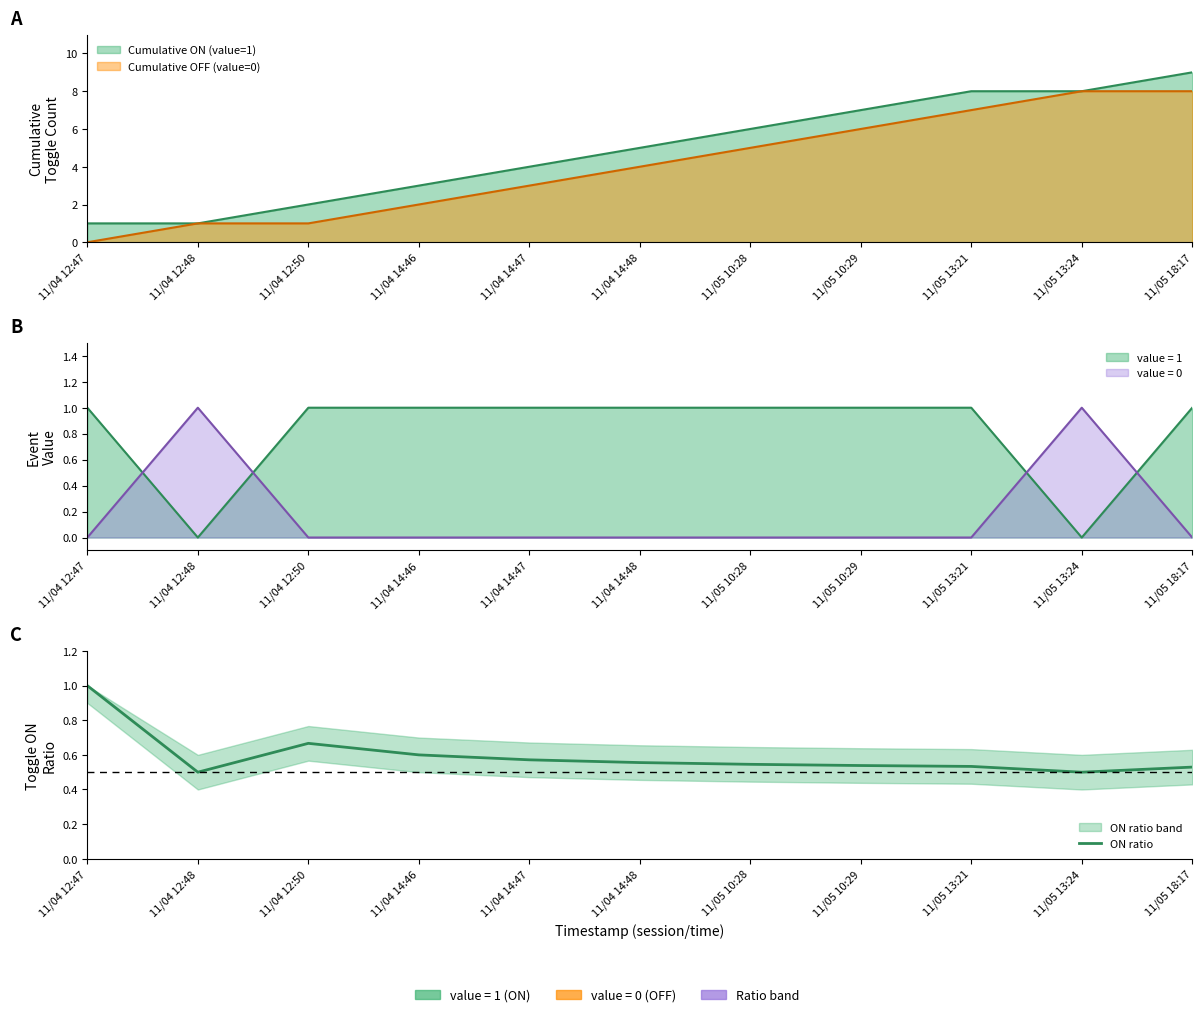

Reading left to right, transcribe all the data shown in this chart.

11/04 12:47=1.0	11/04 12:48=0.5	11/04 12:50=0.7	11/04 14:46=0.6	11/04 14:47=0.6	11/04 14:48=0.6	11/05 10:28=0.5	11/05 10:29=0.5	11/05 13:21=0.5	11/05 13:24=0.5	11/05 18:17=0.5